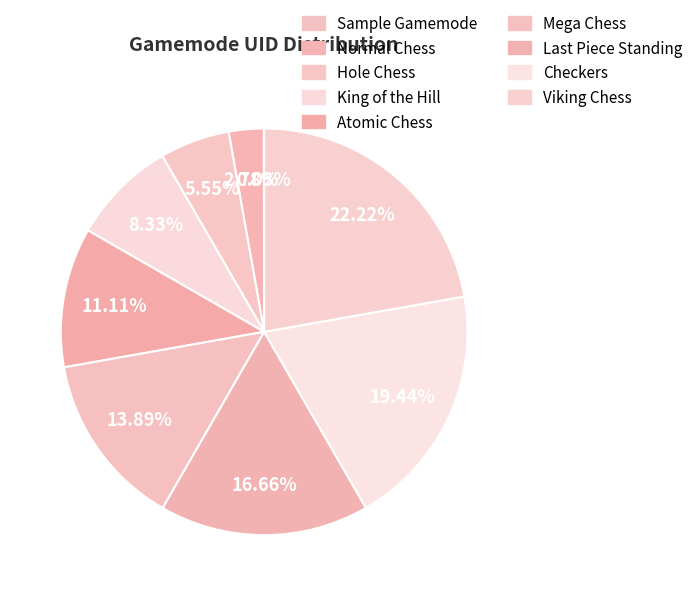

True or false: Sample Gamemode accounts for 0% of the total.

True